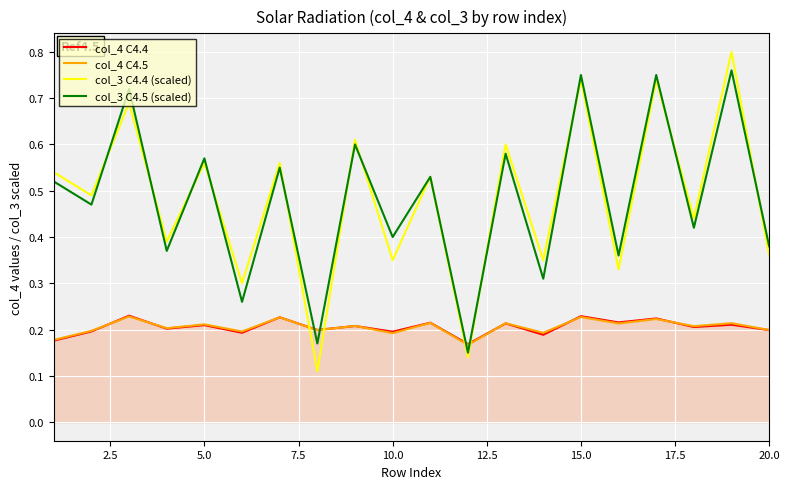

True or false: col_3 C4.4 (scaled) has more than 1 points higher than both neighbors.

True